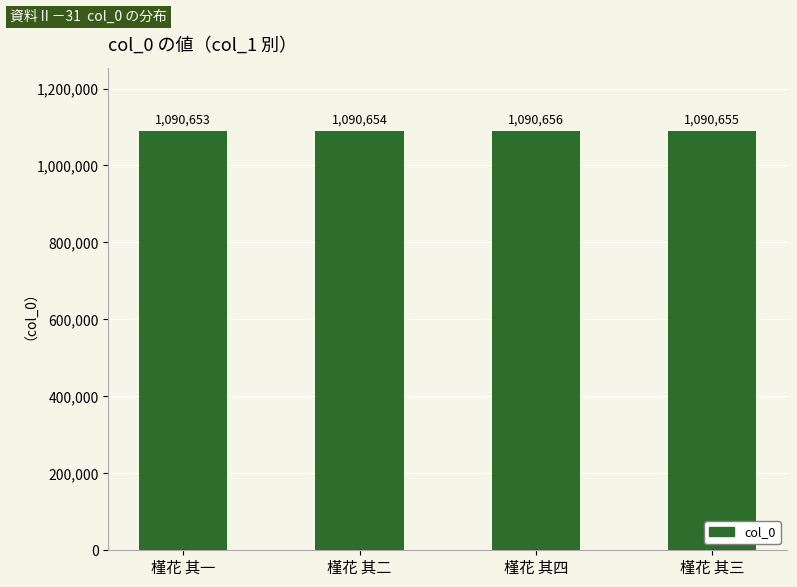

What is the change in value from 槿花 其一 to 槿花 其二?

+1